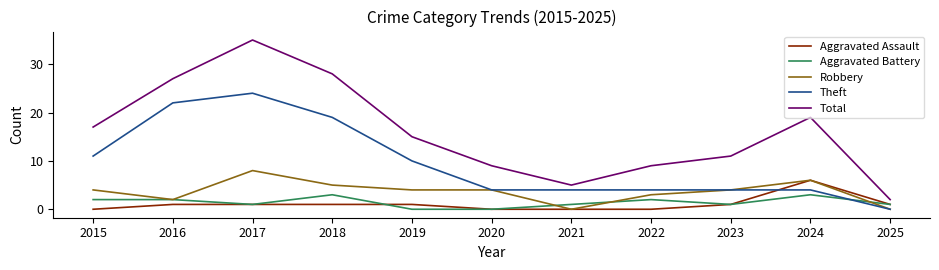

What is the sum of the Total values at 2016 and 2024?

46